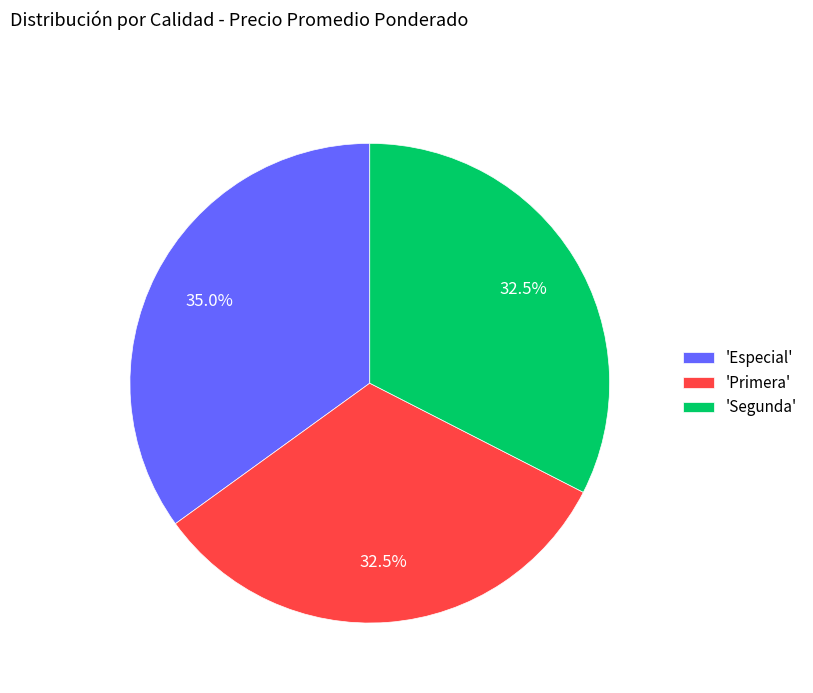

What percentage do 'Especial' and 'Primera' together represent?

67.5%